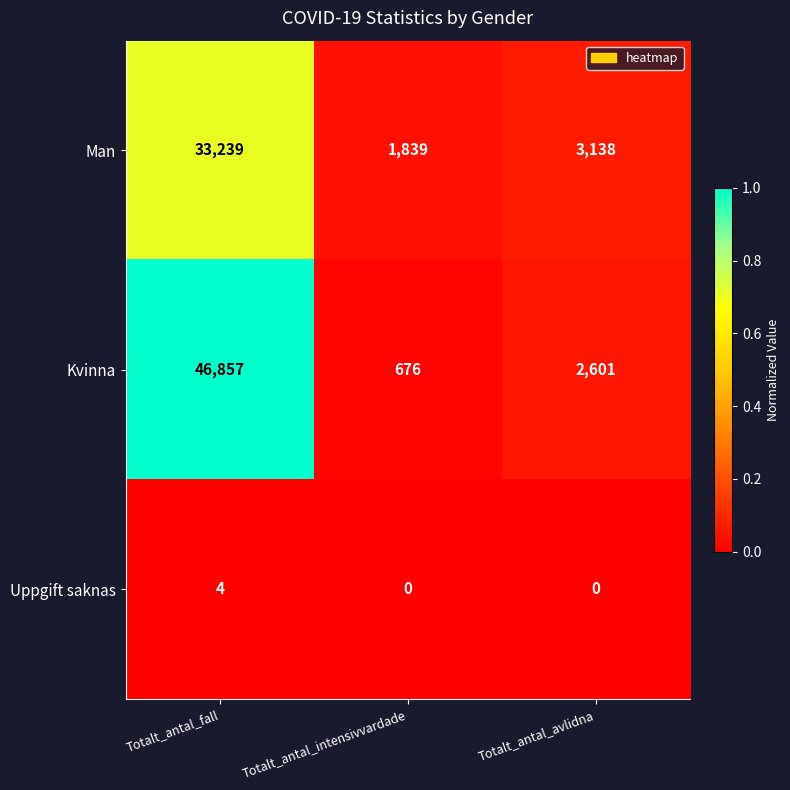

Which series has the largest total across all categories?

Kvinna